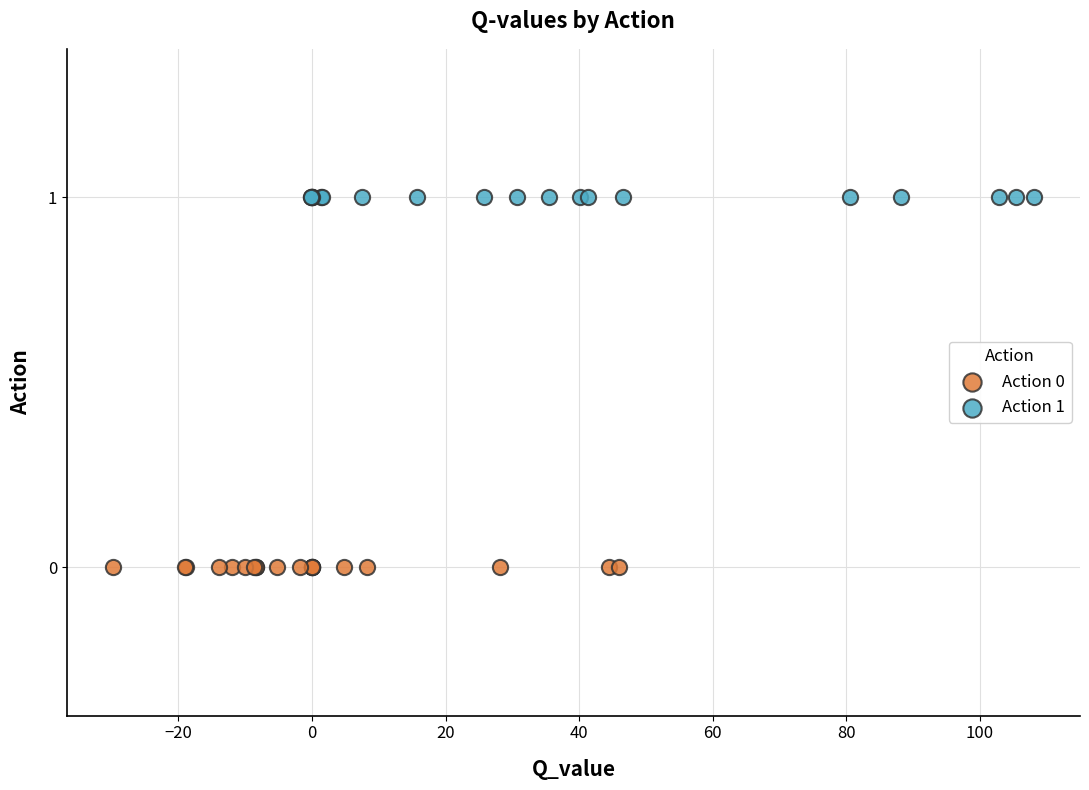

Which series contains the lowest Y value?

Action 0